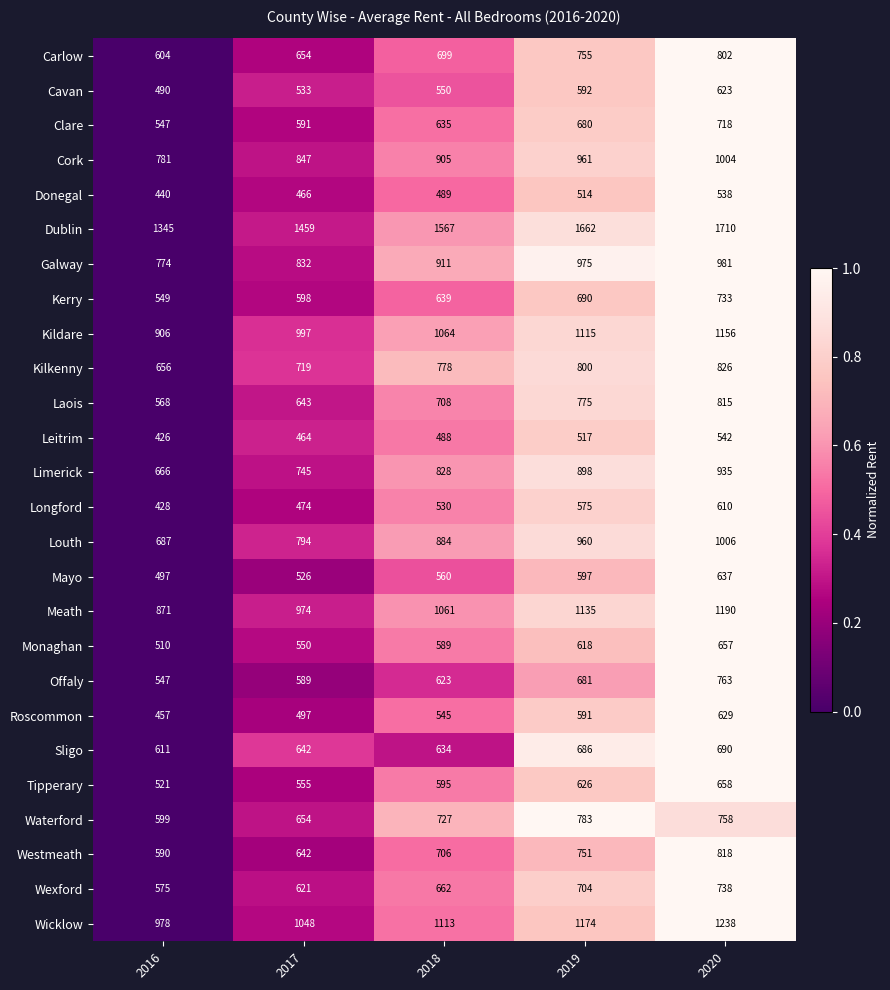

What is the total value across all series at 2020?

21775